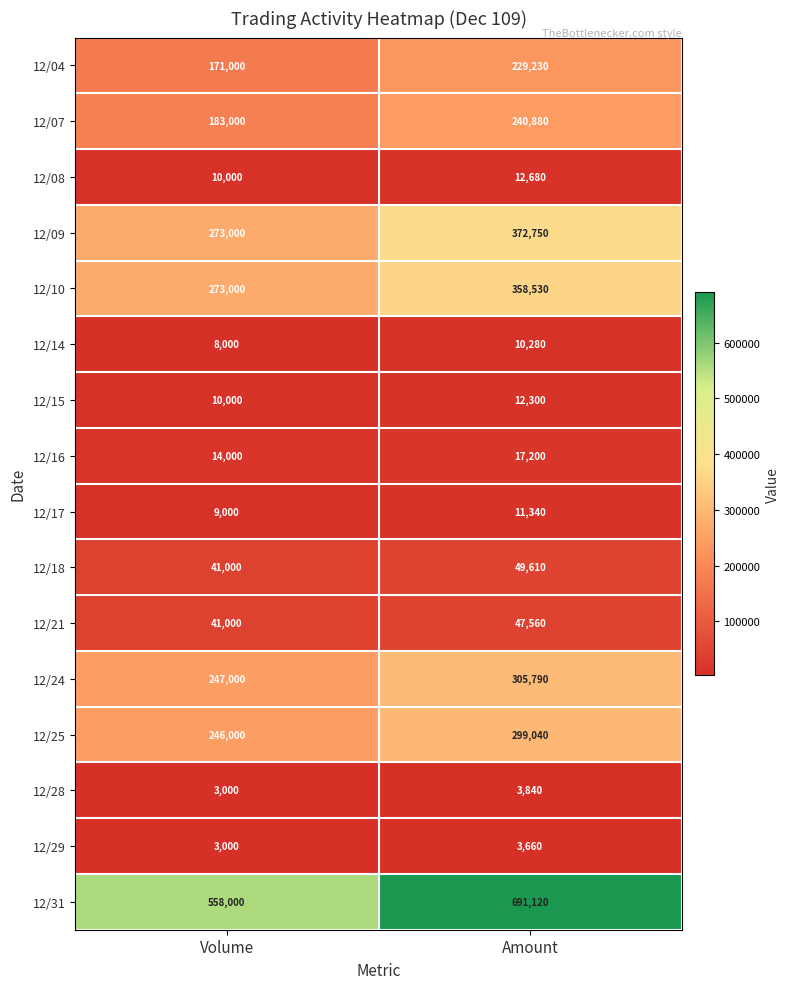

What value does the 12/09 series have at Volume?

273000